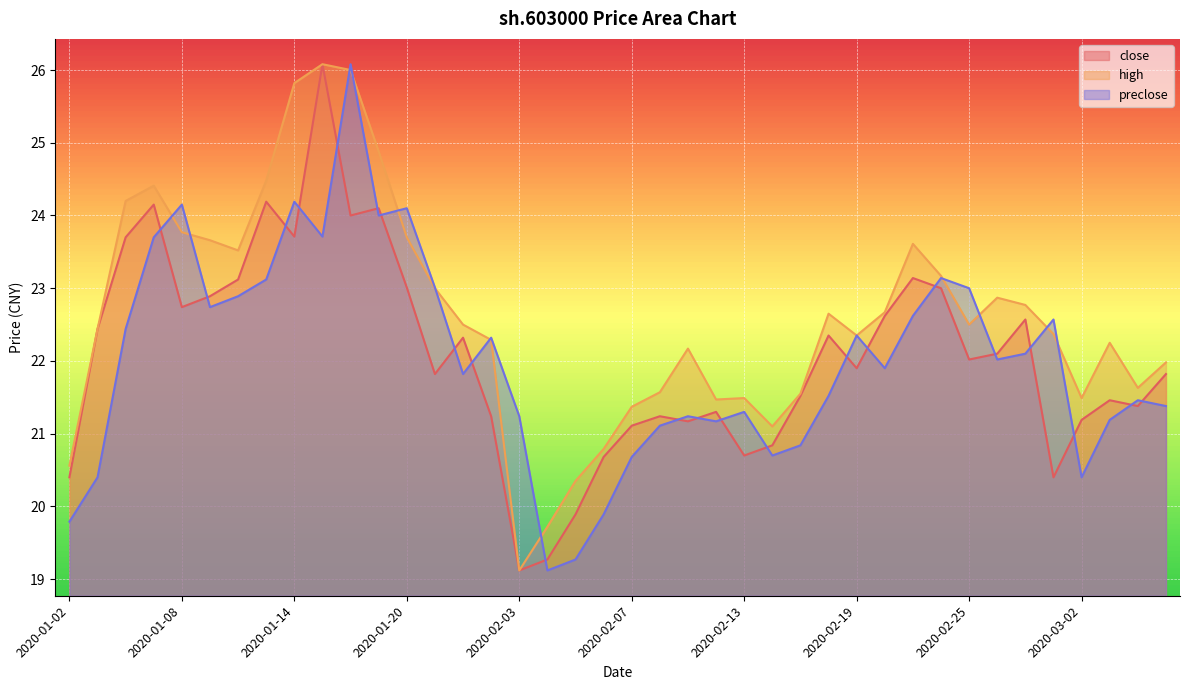

What is the difference between the second highest and second lowest values in the close series?

4.9